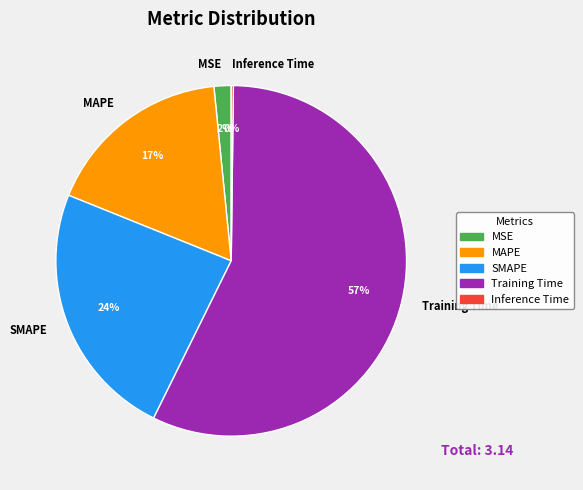

To the nearest percent, what is the difference between the MSE and SMAPE slice percentages?

22%